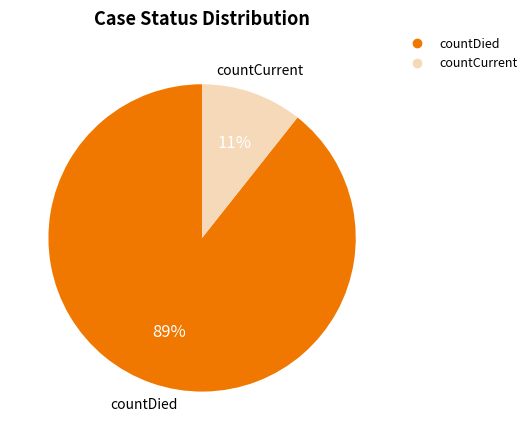

To the nearest percent, what is the combined percentage of countCurrent and countDied?

100%